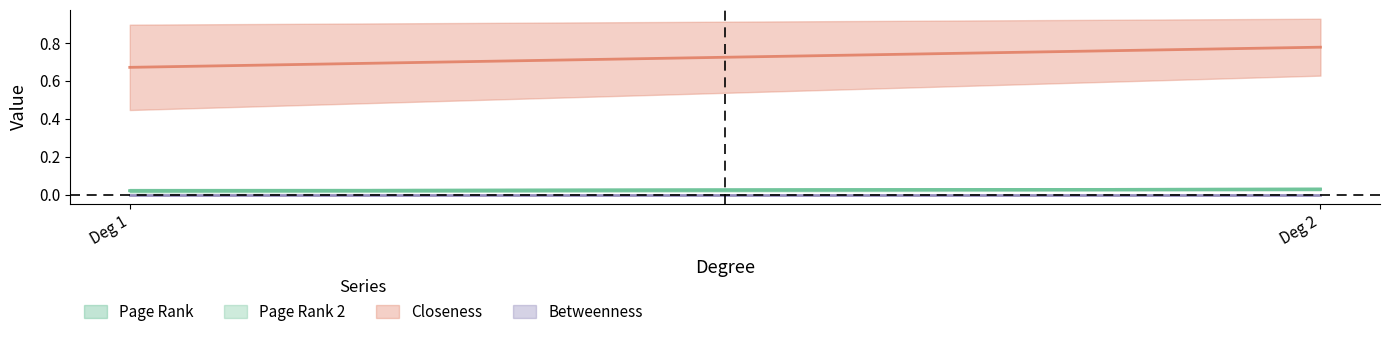

Rank the series at 1 from highest to lowest value.

Closeness, Page Rank, Page Rank 2, Betweenness